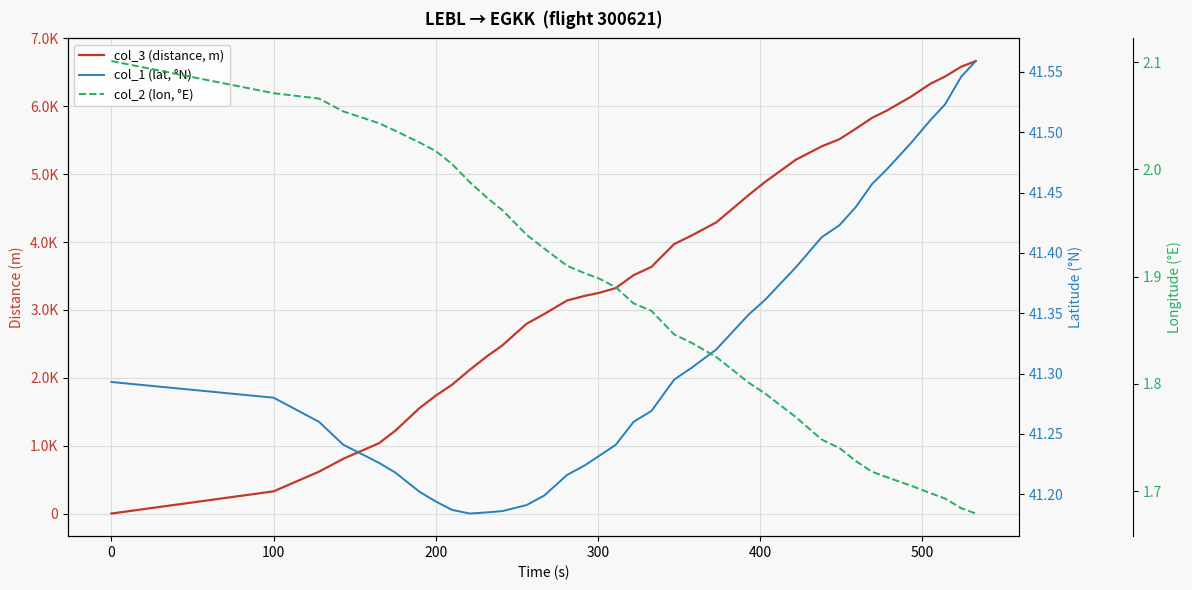

True or false: col_3 (distance, m) has more than 1 points higher than both neighbors.

False